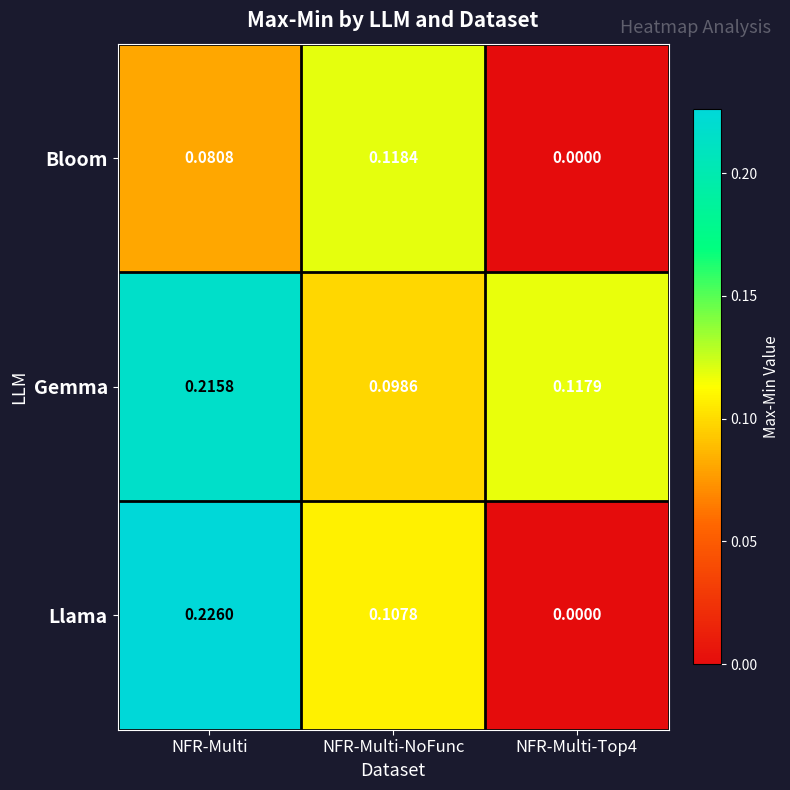

At how many categories does at least one series exceed 0?

3